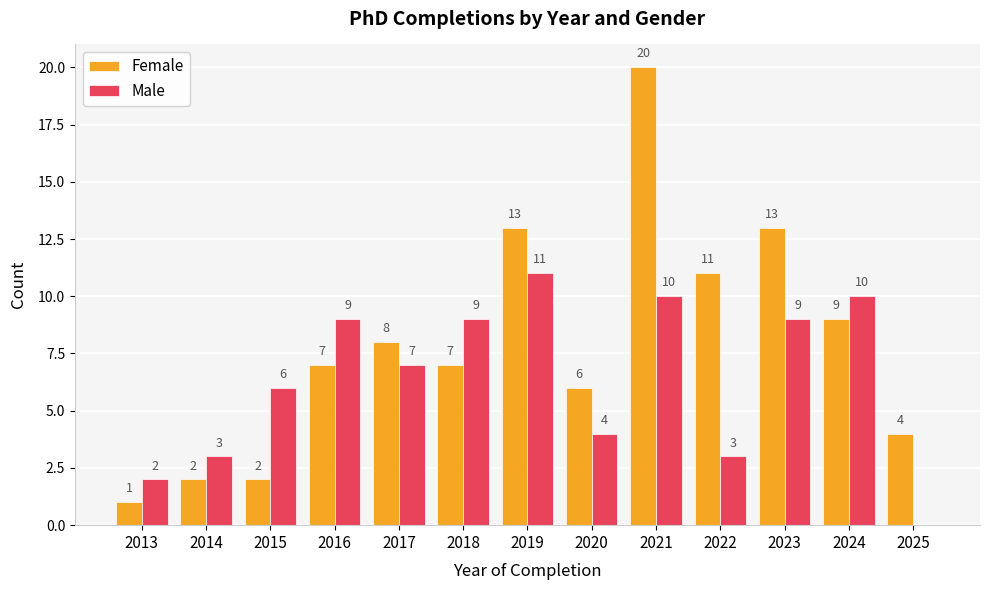

The value of Male at 2020 is 1. True or false?

False